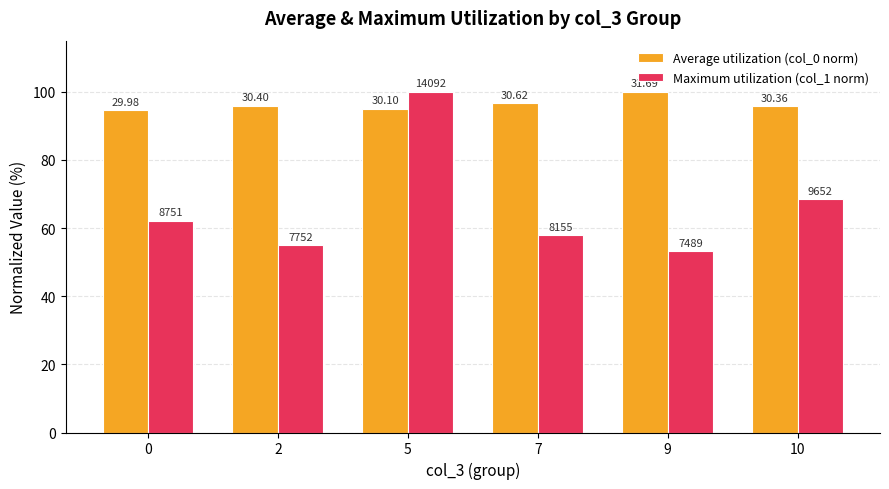

Is it true that Average utilization (col_0 norm) equals 95.8 at 10?

True